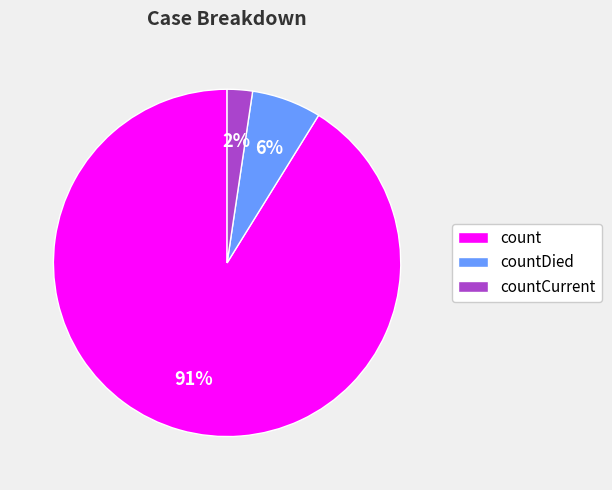

Between countCurrent and countDied, which is larger?

countDied